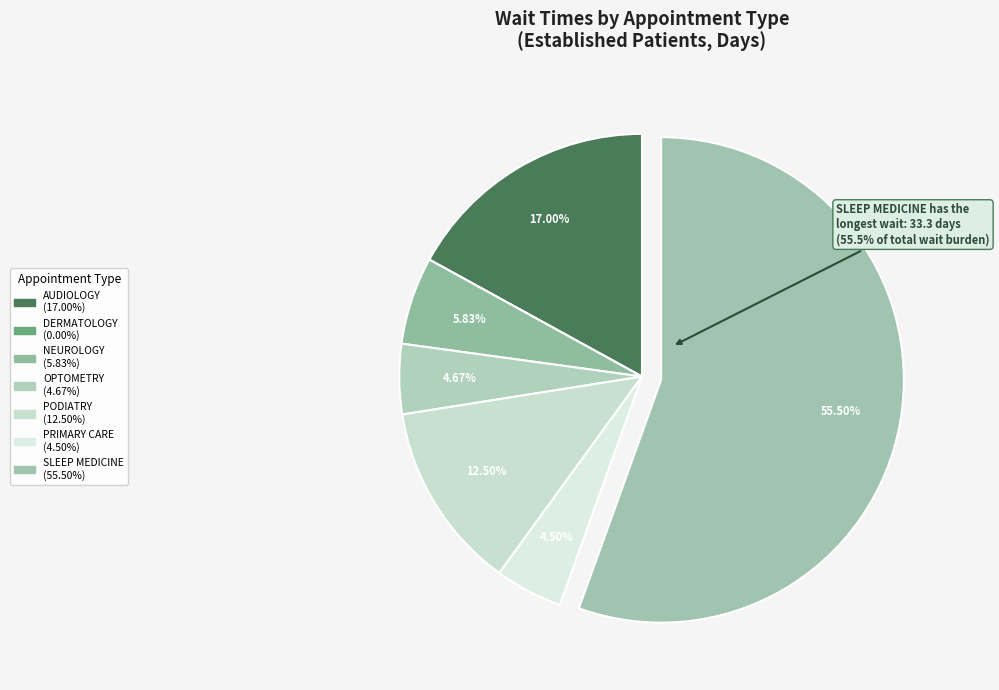

To the nearest percent, what portion does SLEEP MEDICINE represent?

55%